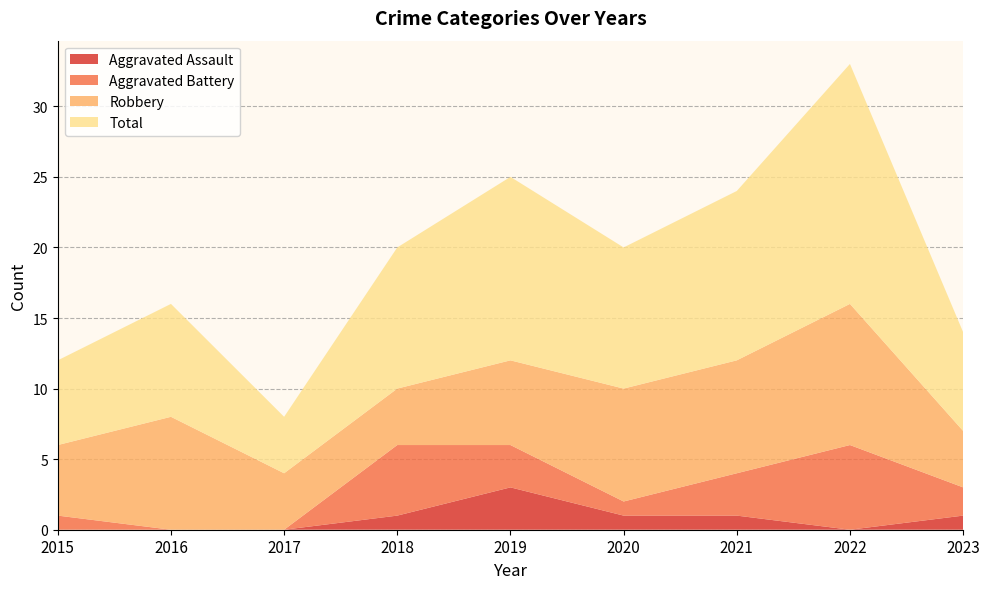

Reading right to left, extract all data points from this chart.

Aggravated Assault: 2023=1	2022=0	2021=1	2020=1	2019=3	2018=1	2017=0	2016=0	2015=0
Aggravated Battery: 2023=2	2022=6	2021=3	2020=1	2019=3	2018=5	2017=0	2016=0	2015=1
Robbery: 2023=4	2022=10	2021=8	2020=8	2019=6	2018=4	2017=4	2016=8	2015=5
Total: 2023=7	2022=17	2021=12	2020=10	2019=13	2018=10	2017=4	2016=8	2015=6